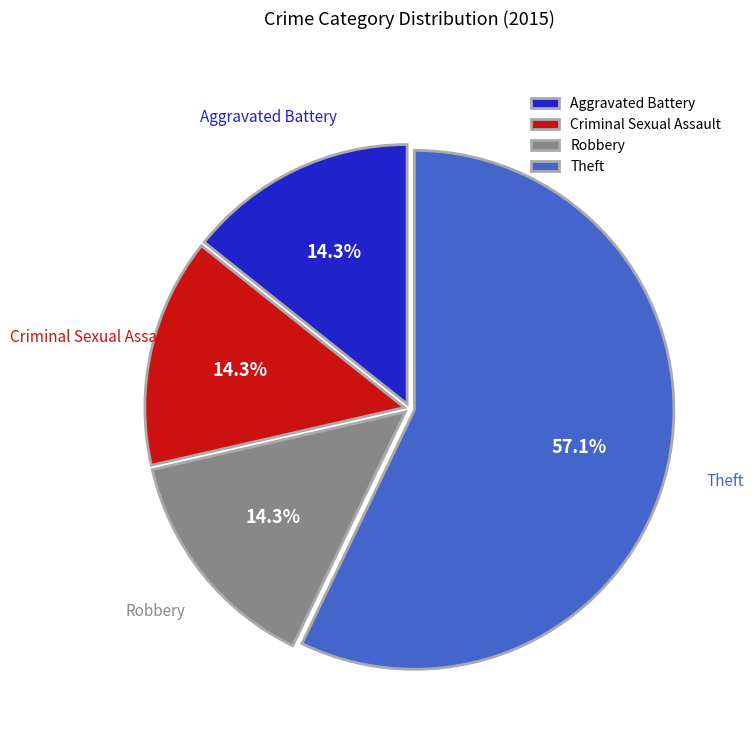

Is it true that Aggravated Battery is 1% of the pie?

False